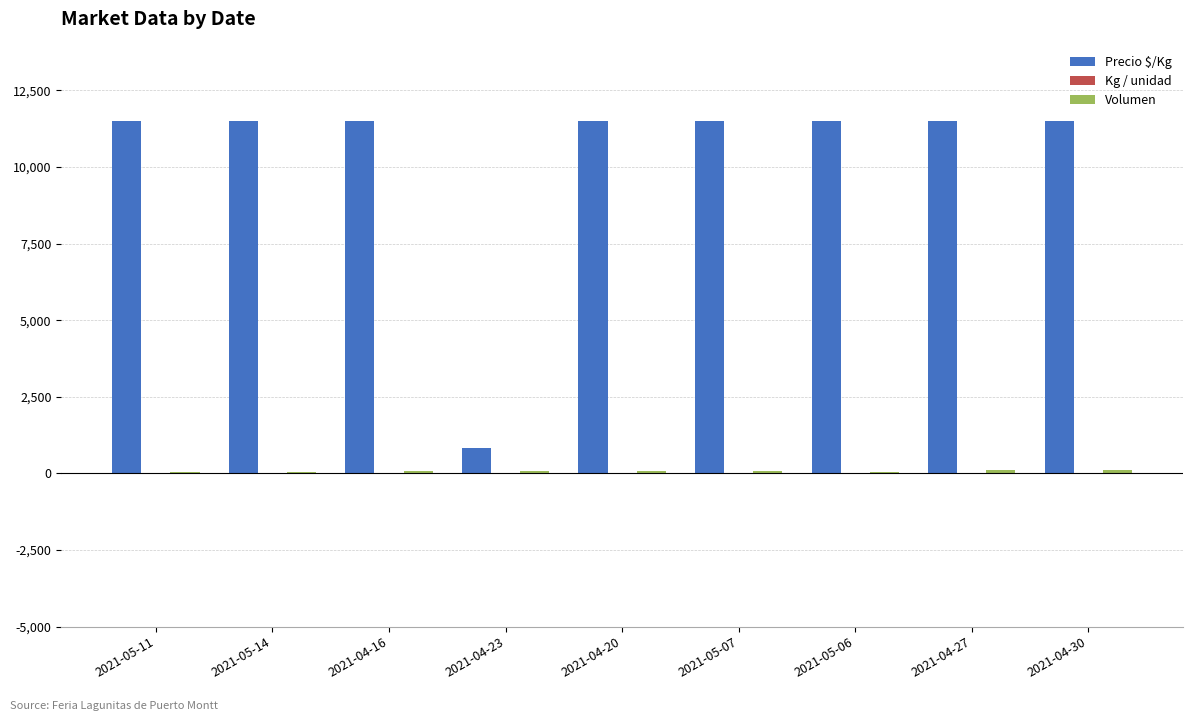

Which series changed the most between 2021-04-23 and 2021-05-07?

Precio $/Kg